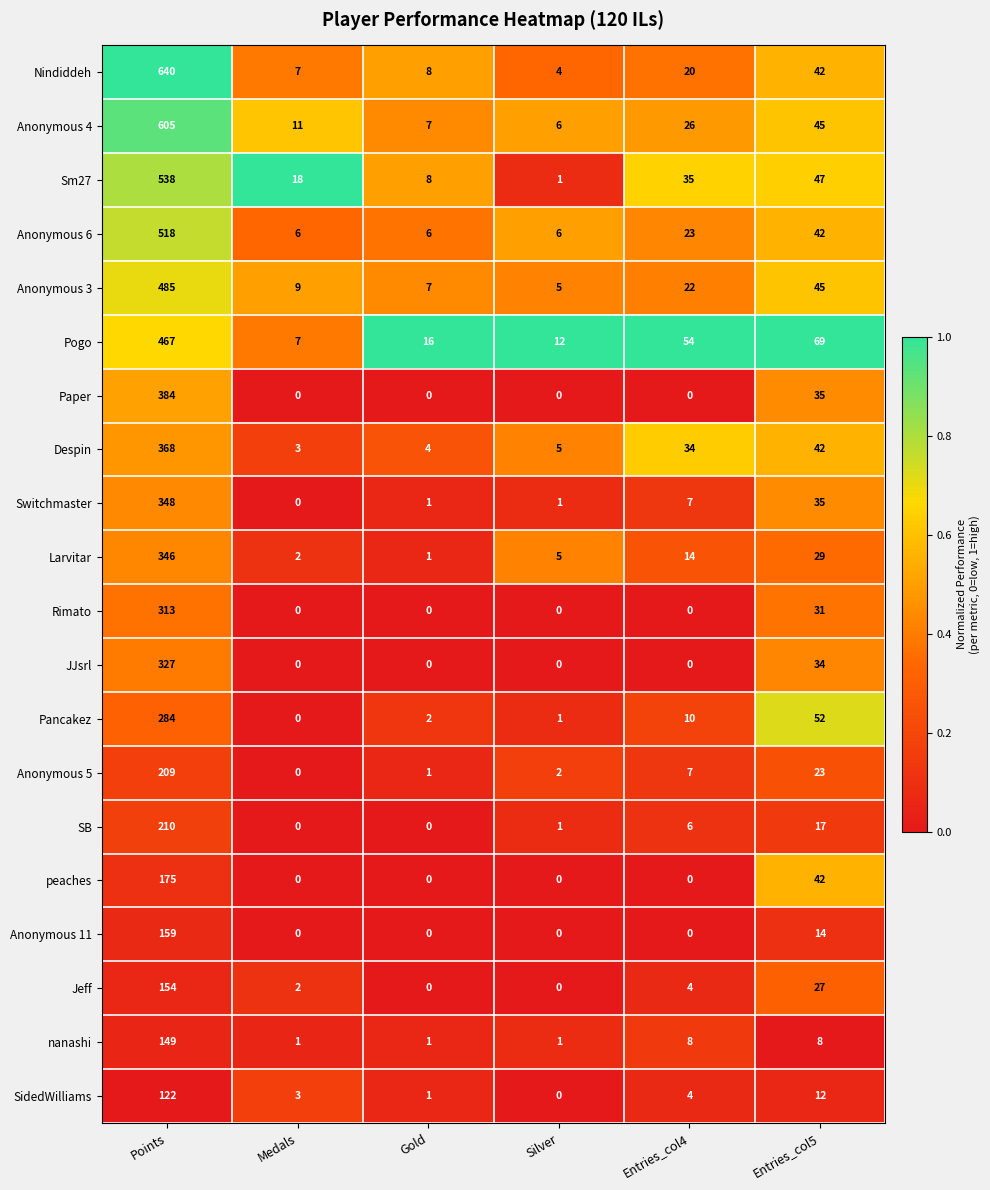

What value does the Rimato series have at Entries_col5, to the nearest 10?

30